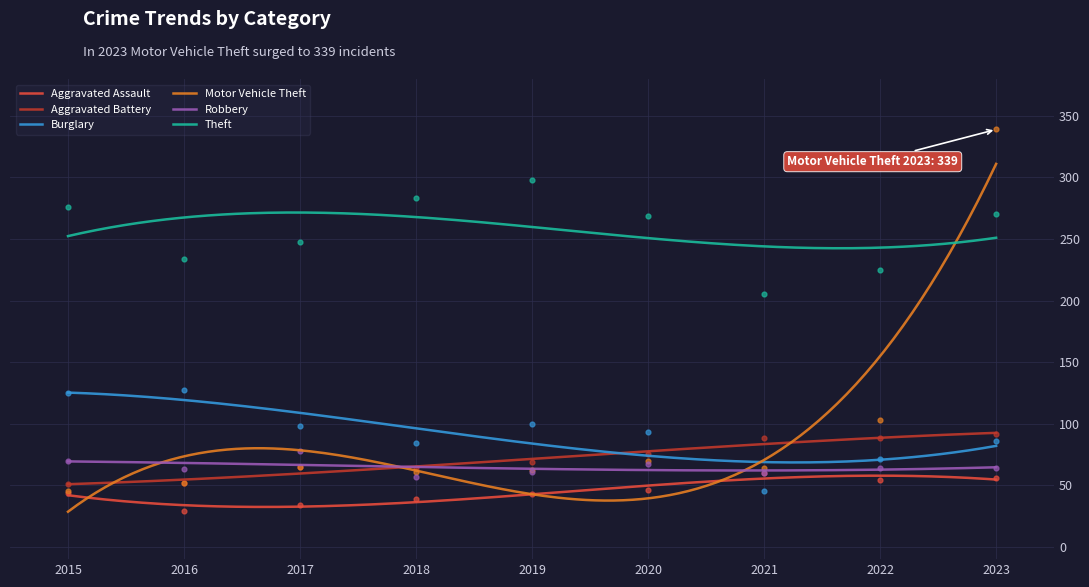

Which series reaches the minimum Y coordinate?

Aggravated Assault